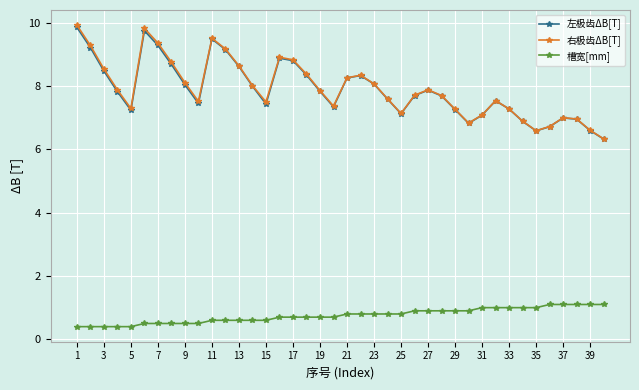

What is the minimum value shown in the chart?

0.4